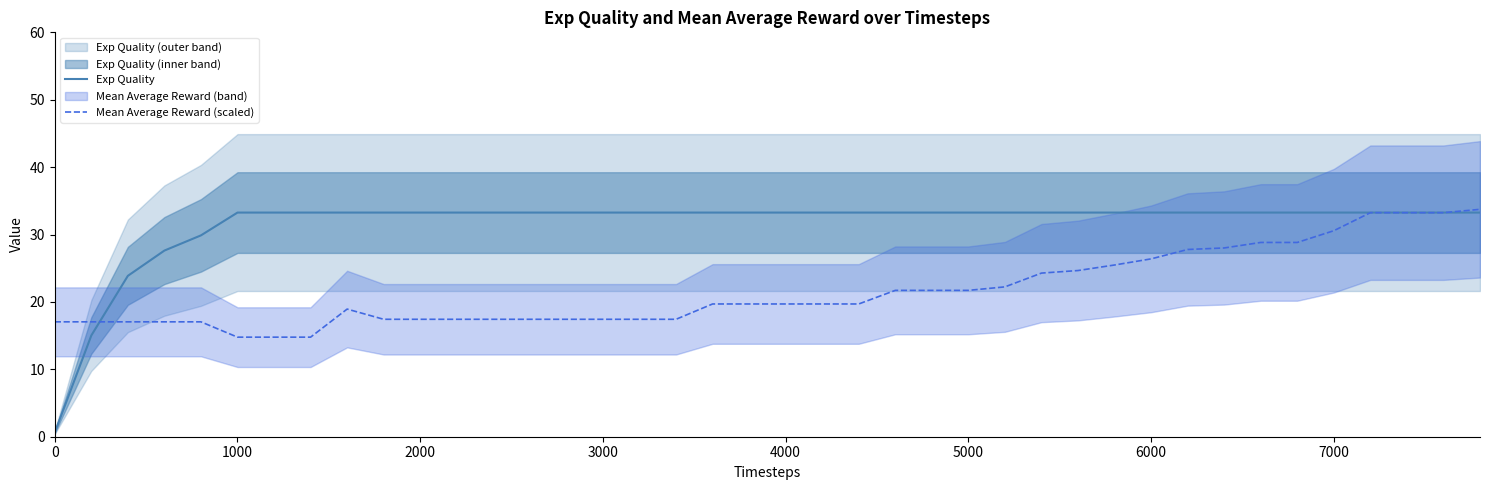

True or false: Exp Quality has more than 1 interior local peaks.

False